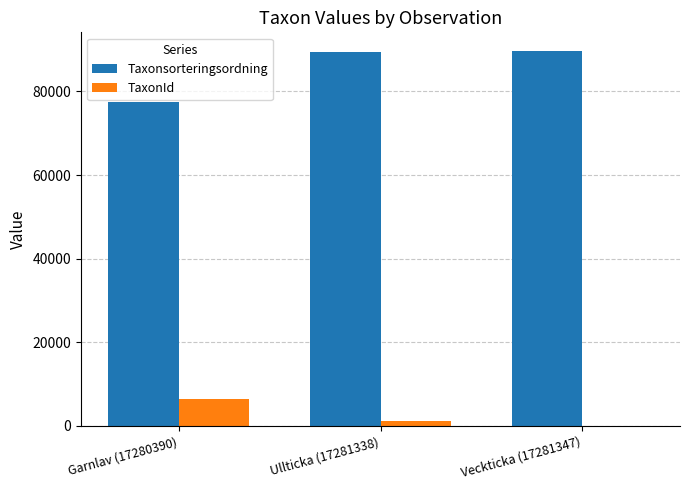

At which label does TaxonId reach its peak?

Garnlav (17280390)